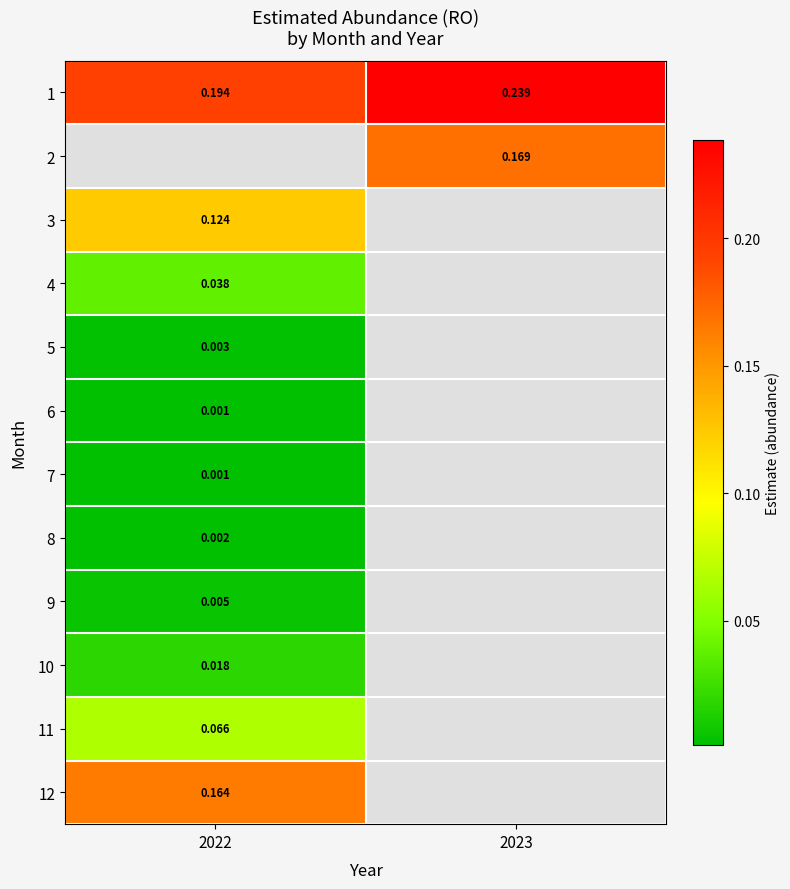

Count the number of data series in this chart.

12